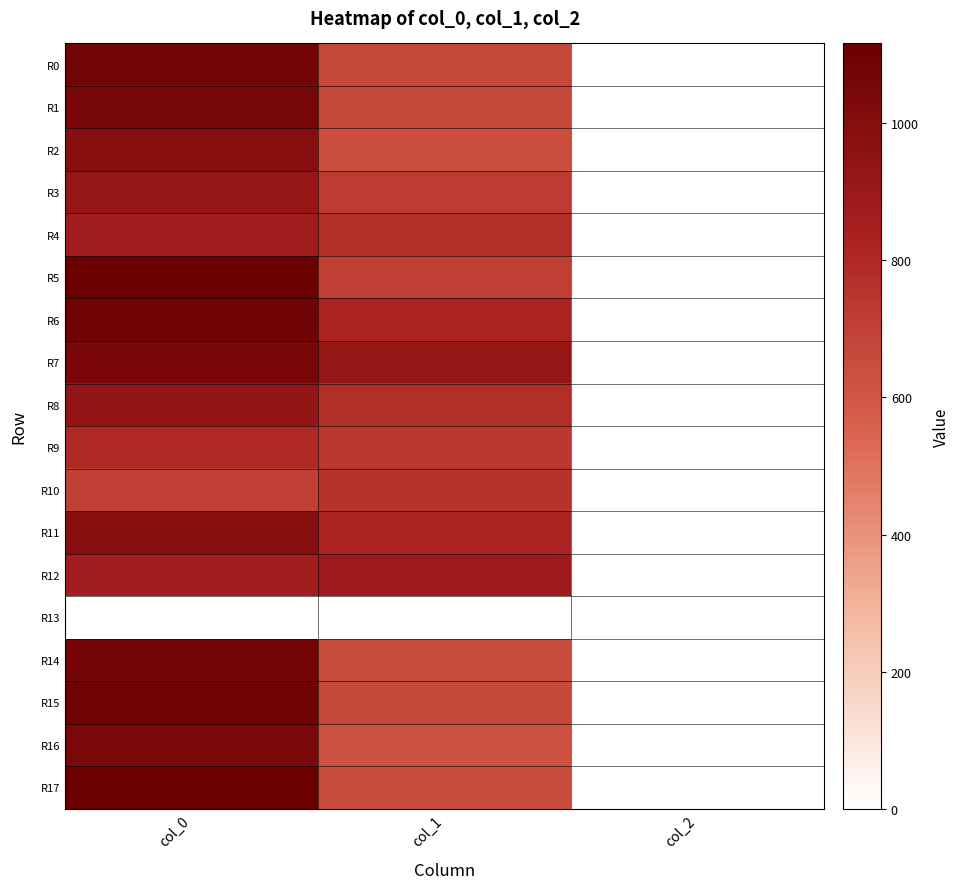

Reading left to right, list all the values displayed in this chart.

R0: col_0=1070.0	col_1=671.6	col_2=2.0
R1: col_0=1056.7	col_1=671.6	col_2=2.0
R2: col_0=990.0	col_1=644.6	col_2=2.0
R3: col_0=920.0	col_1=715.5	col_2=2.0
R4: col_0=870.0	col_1=776.2	col_2=2.0
R5: col_0=1116.7	col_1=702.0	col_2=2.0
R6: col_0=1086.7	col_1=816.8	col_2=2.0
R7: col_0=1050.0	col_1=918.0	col_2=2.0
R8: col_0=926.7	col_1=772.9	col_2=2.0
R9: col_0=800.0	col_1=729.0	col_2=2.0
R10: col_0=696.7	col_1=752.6	col_2=2.0
R11: col_0=986.7	col_1=820.1	col_2=2.0
R12: col_0=860.0	col_1=884.2	col_2=2.0
R13: col_0=0.0	col_1=0.0	col_2=0.0
R14: col_0=1063.3	col_1=651.4	col_2=2.0
R15: col_0=1090.0	col_1=664.9	col_2=2.0
R16: col_0=1046.7	col_1=624.4	col_2=2.0
R17: col_0=1116.7	col_1=651.4	col_2=2.0